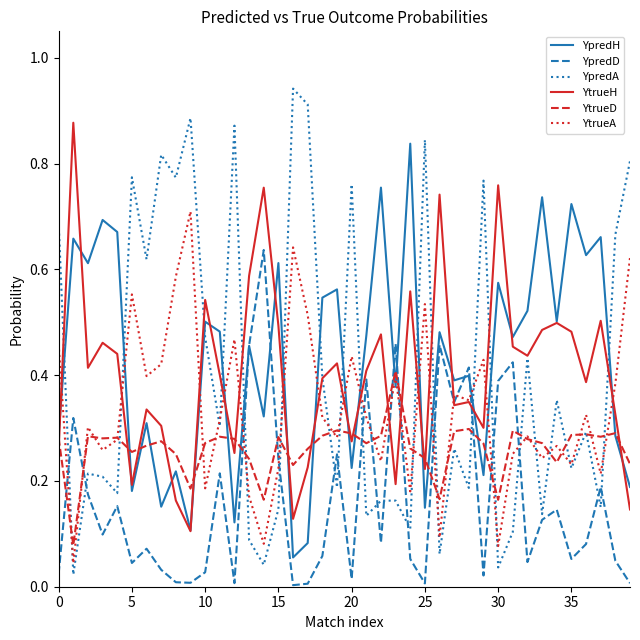

Which series has the widest spread of values?

YpredA